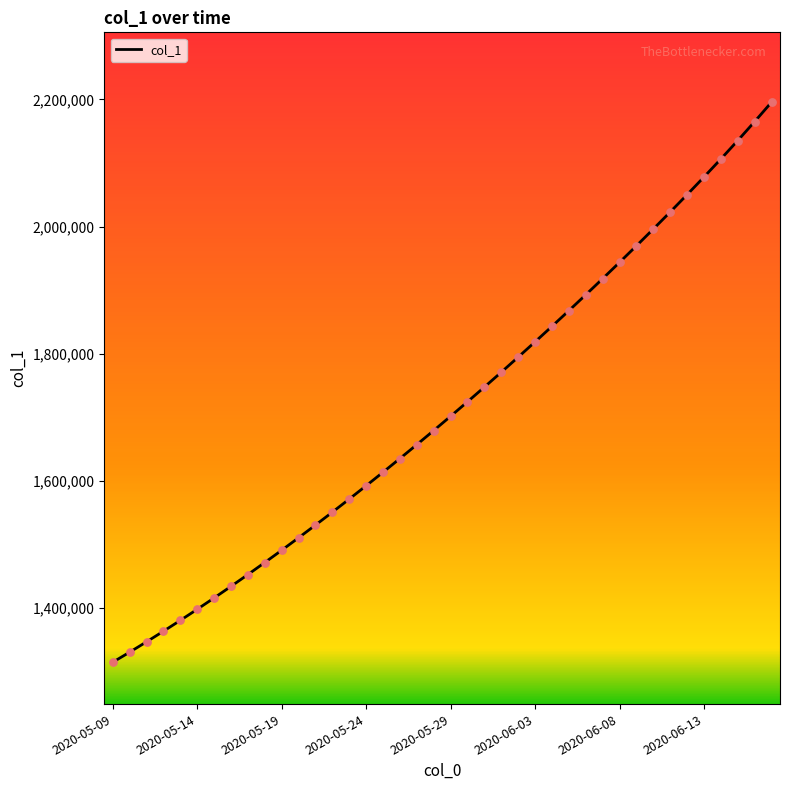

What is the difference between the maximum and minimum values?

880562.0